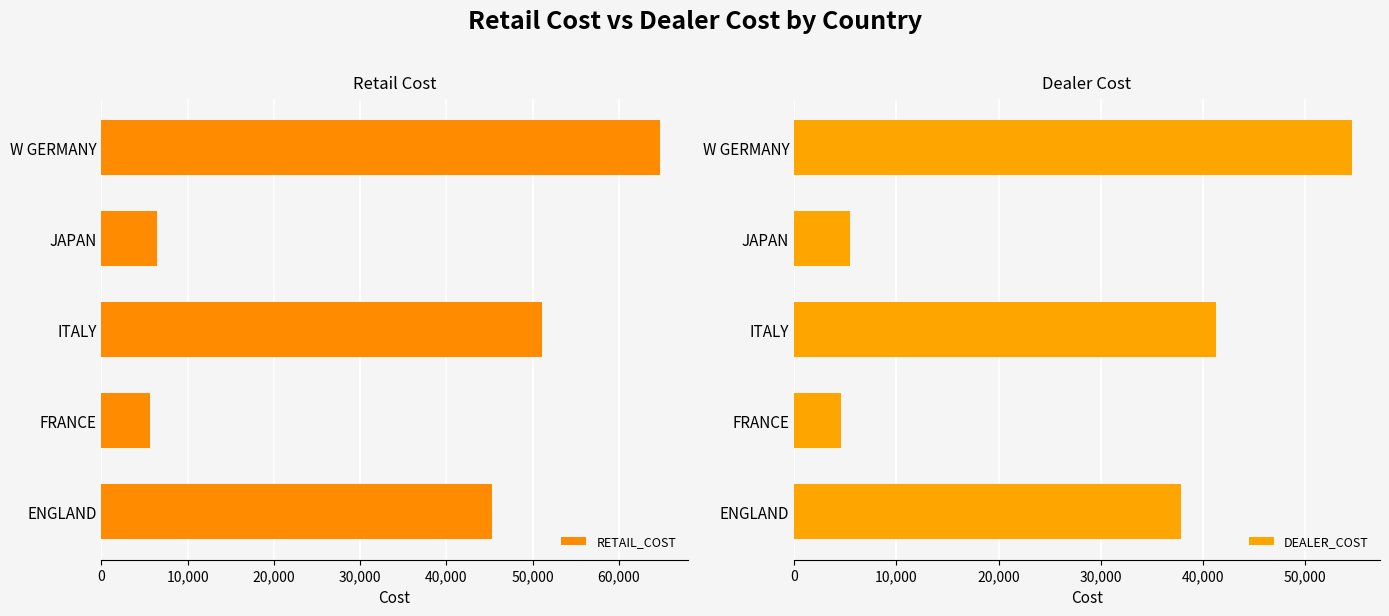

What is the minimum value for DEALER_COST?

4631